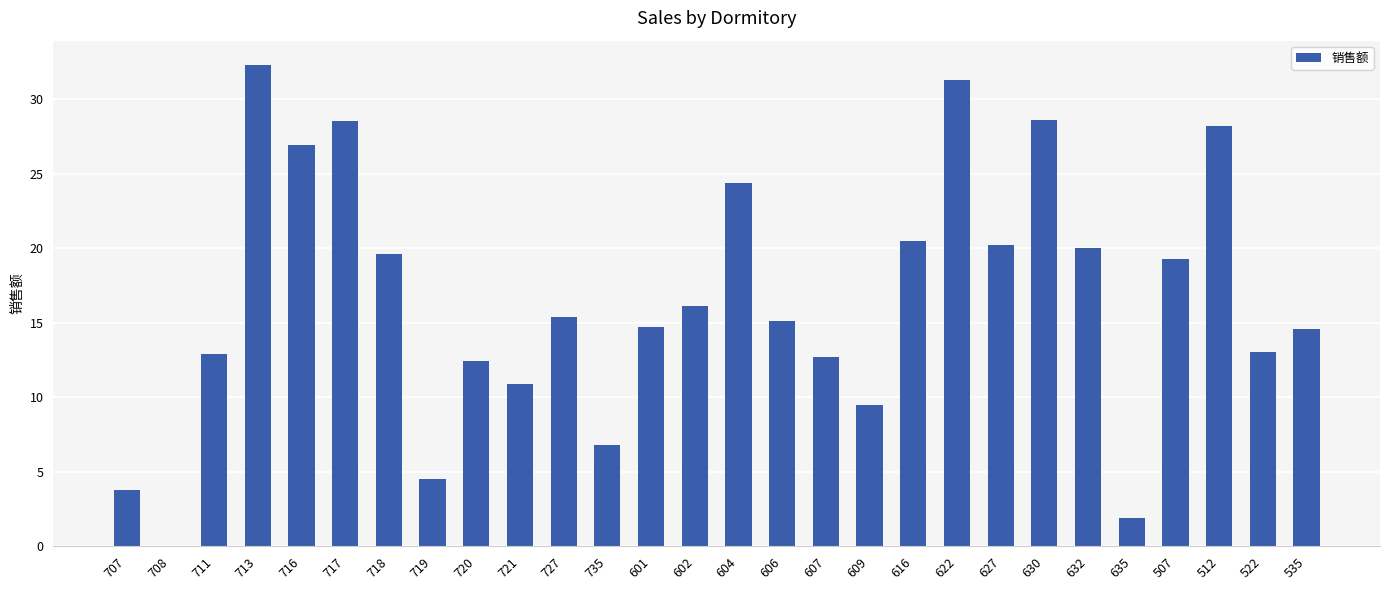

What is the change in value from 720 to 727?

+3.0